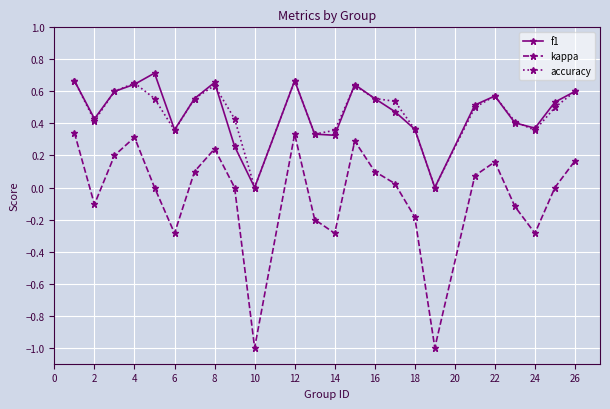

How many interior local peaks does the f1 series have?

5